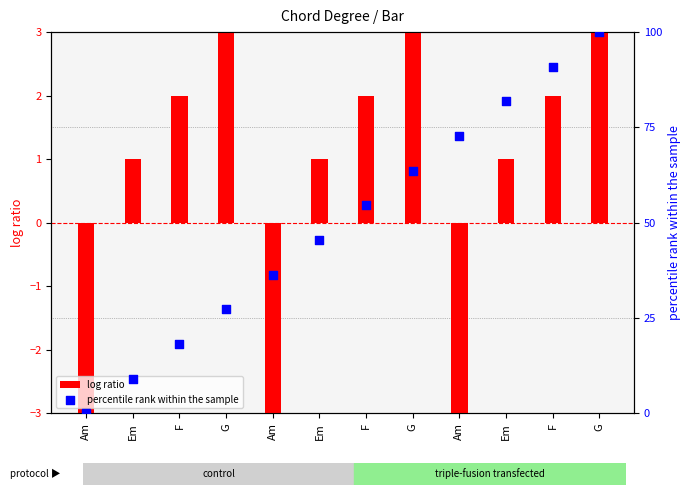

Which series has the largest Y range (max minus min)?

percentile rank within the sample